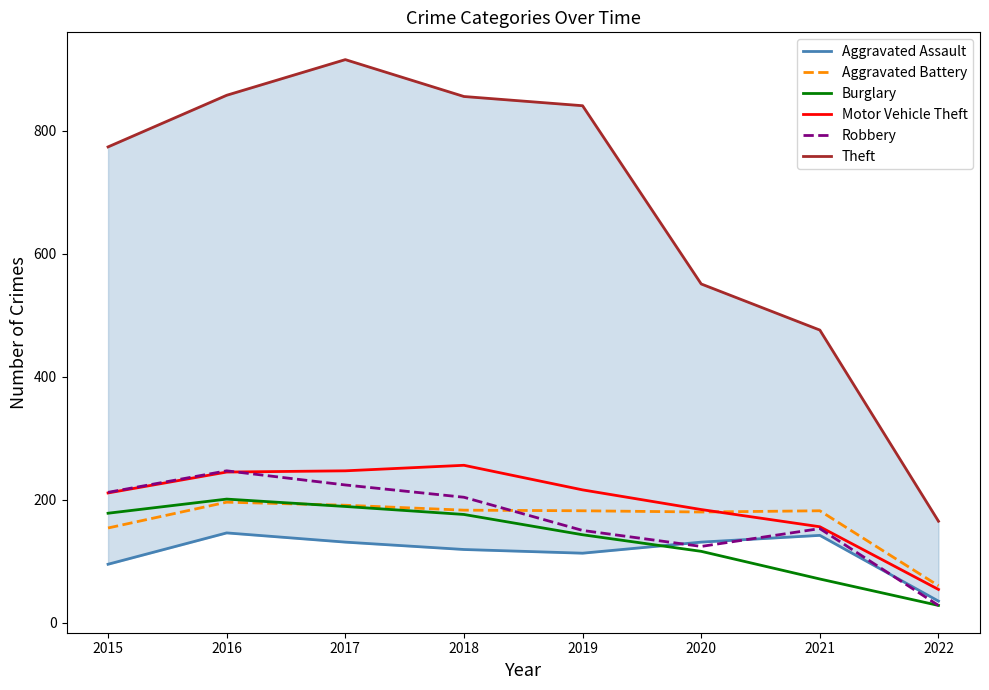

The value of Aggravated Assault at 2015 is 40. True or false?

False